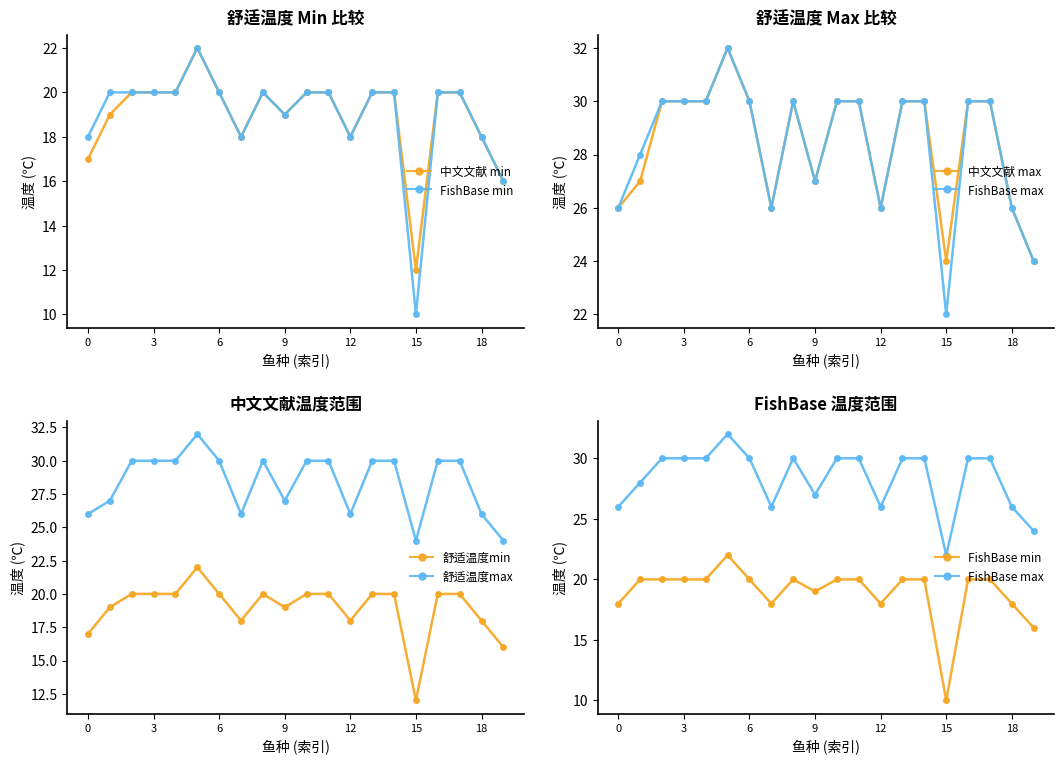

What is the lowest value of the 舒适温度max series?

24